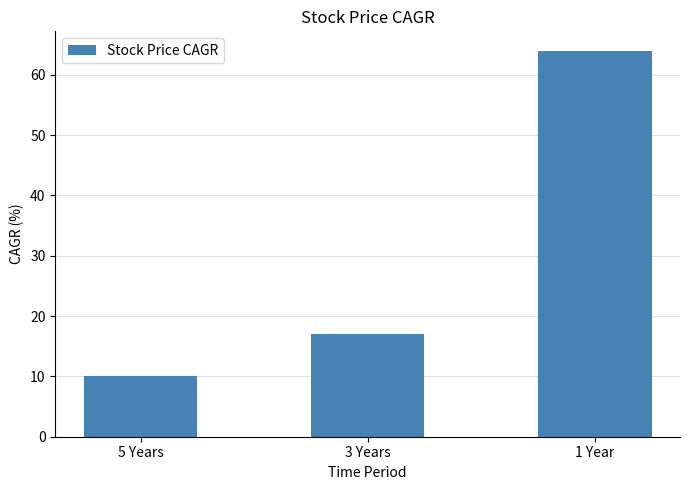

Read the value at 1 Year, to the nearest 5.

65